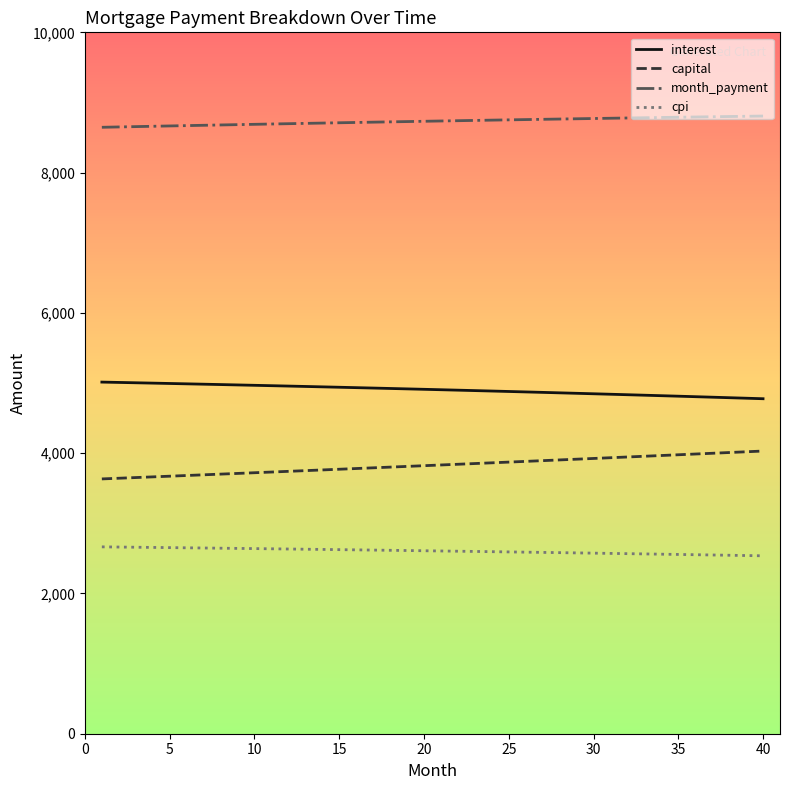

What is the highest value of the interest series?

5013.3